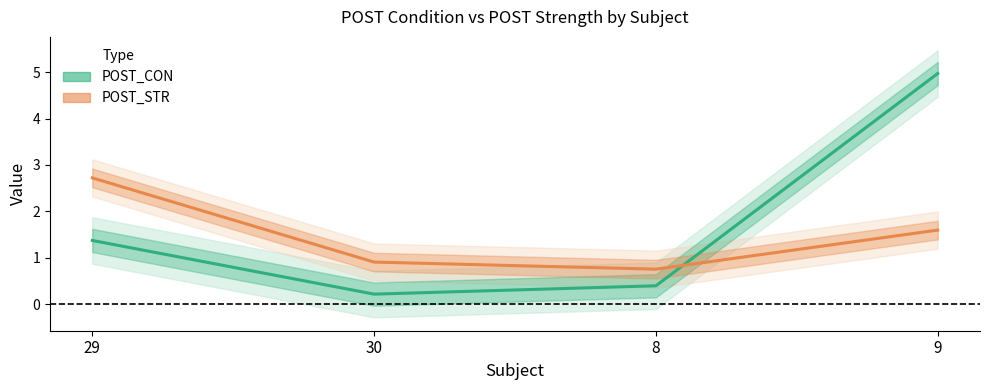

Reading left to right, list all the values displayed in this chart.

POST_CON: 29=1.4	30=0.2	8=0.4	9=5.0
POST_STR: 29=2.7	30=0.9	8=0.8	9=1.6